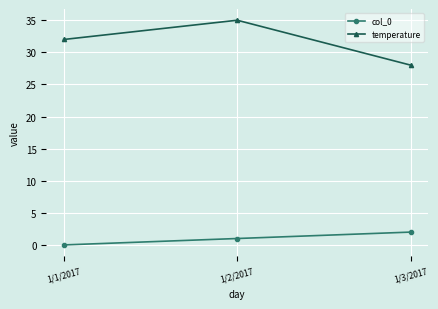

What is the difference between the second highest and minimum values in the temperature series?

4